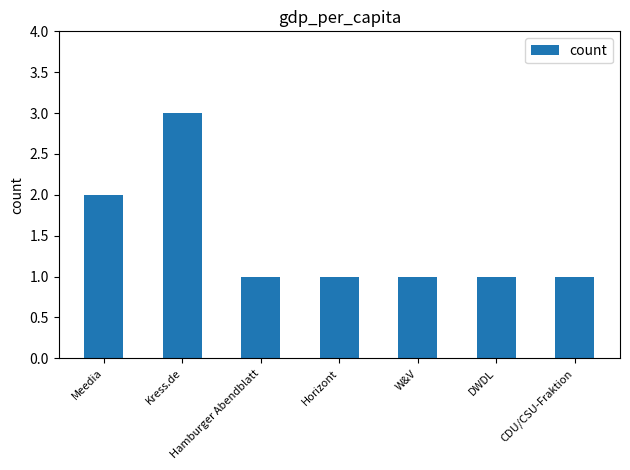

What is the value of the 7th bar from the left?

1